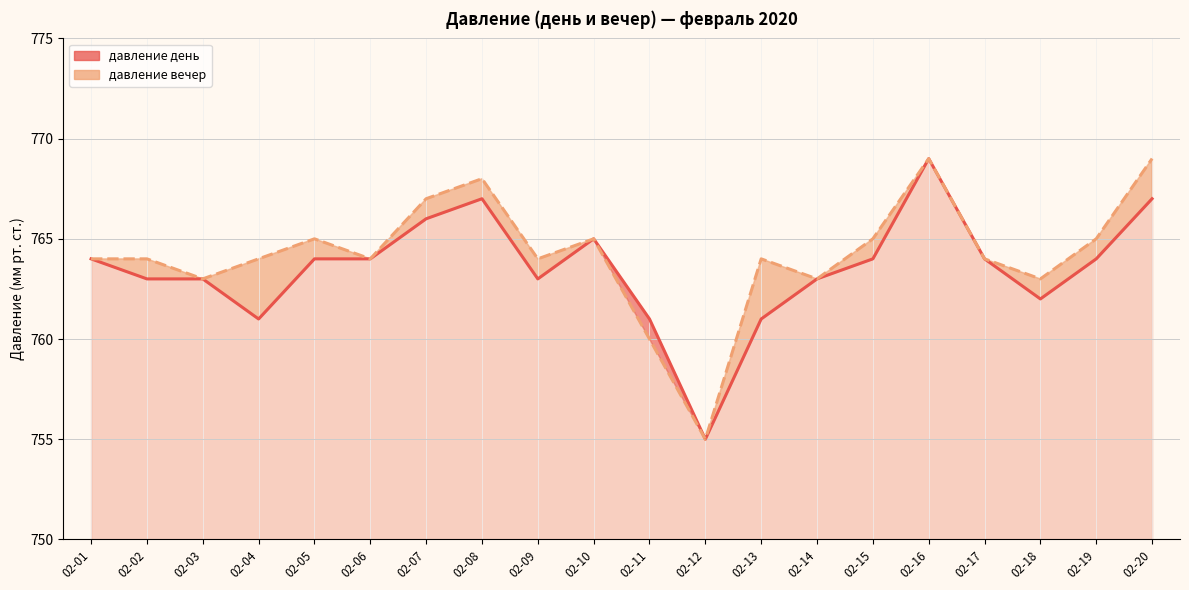

Between 02-20 and 02-16, which is larger?

02-16